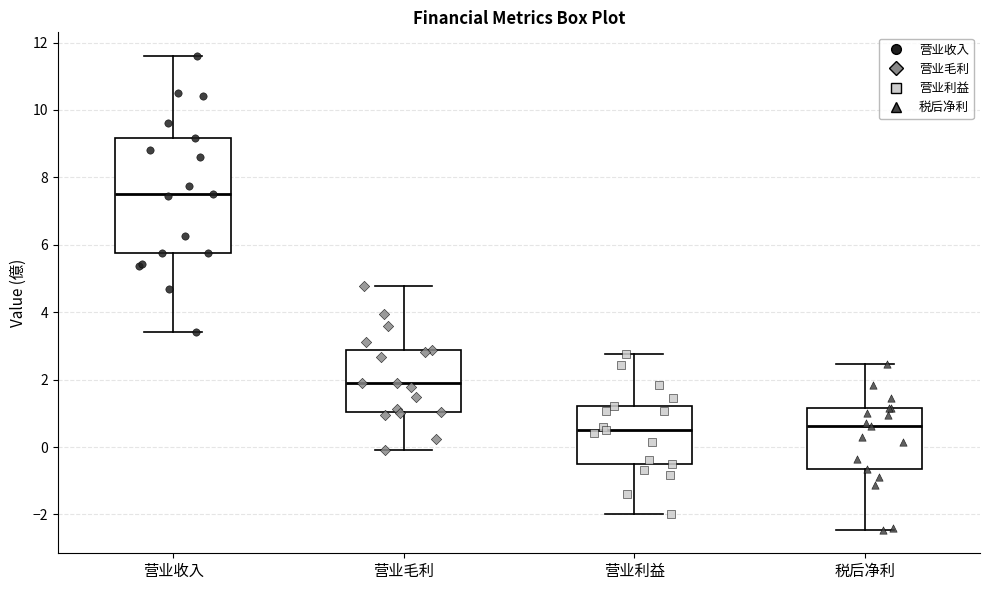

Where does the upper whisker of the box for 税后净利 end on the y-axis? The values are not printed on the chart, so give them approximately, as read against the axis.

2.4